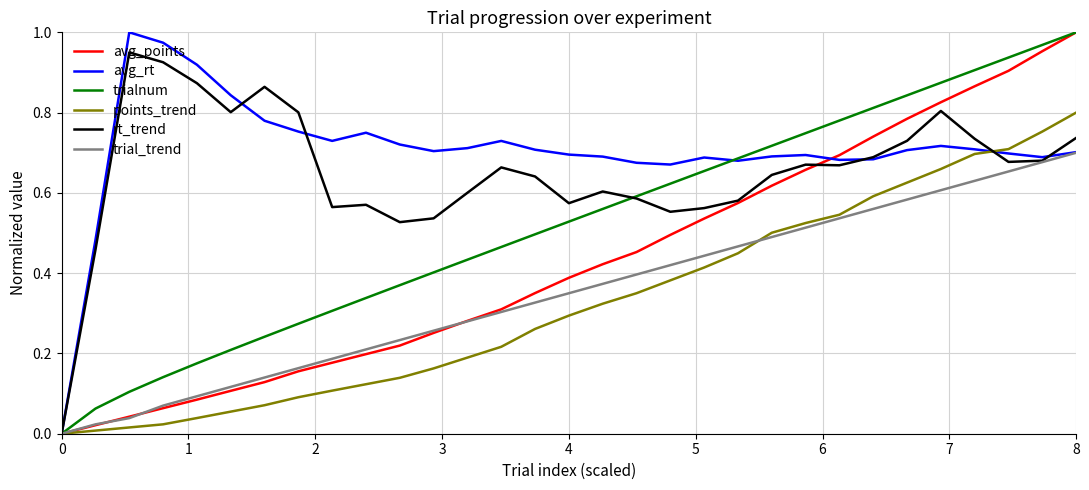

Which series has the largest total across all categories?

avg_rt